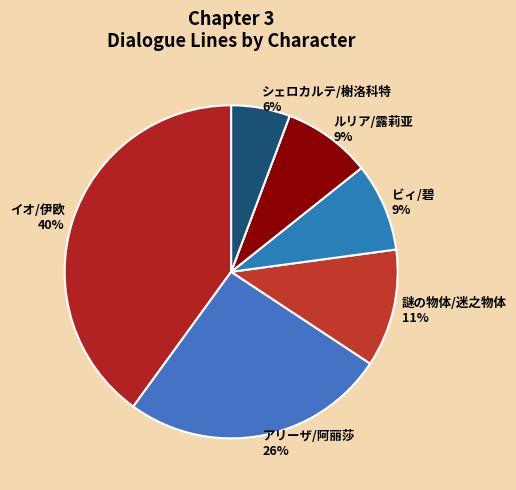

To the nearest percent, what portion does イオ/伊欧 represent?

40%